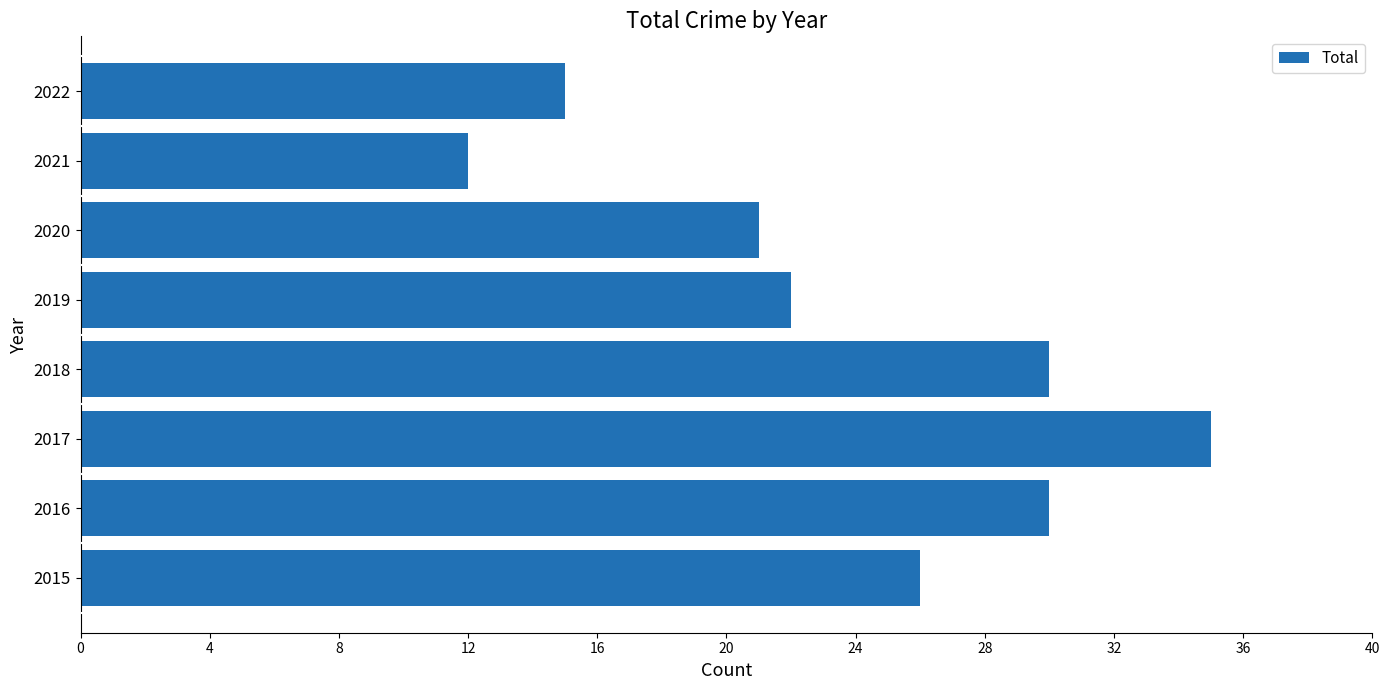

Count the number of categories in the chart.

8